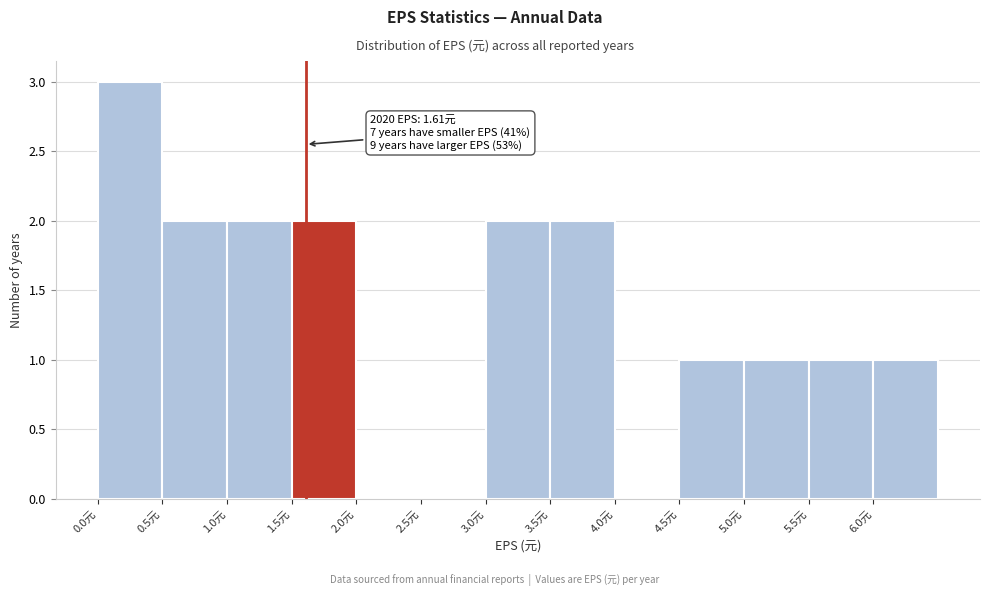

Which range on the x-axis has the tallest bar?

0.0 to 0.5